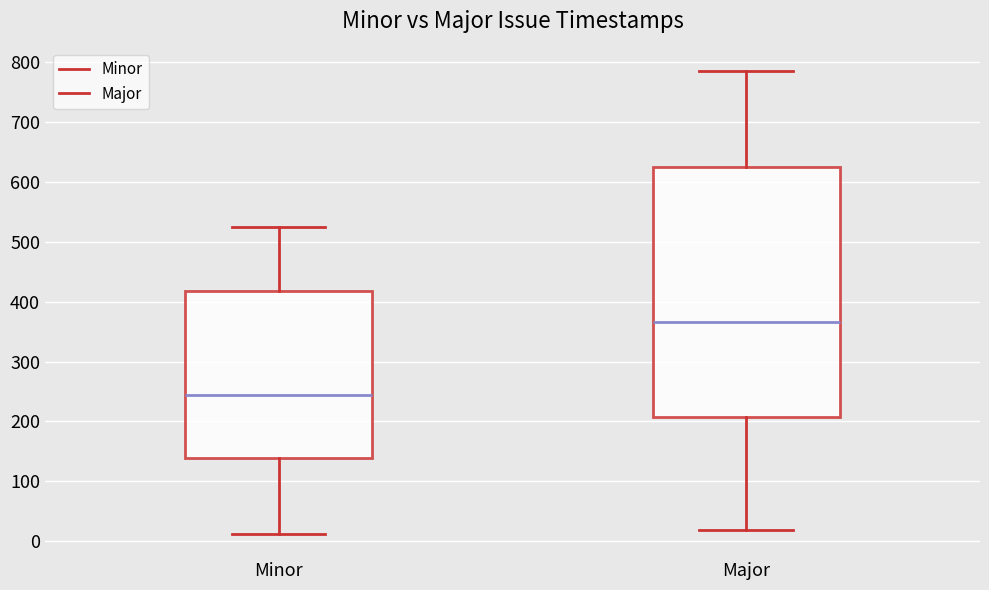

Which box's median line is the highest?

Major